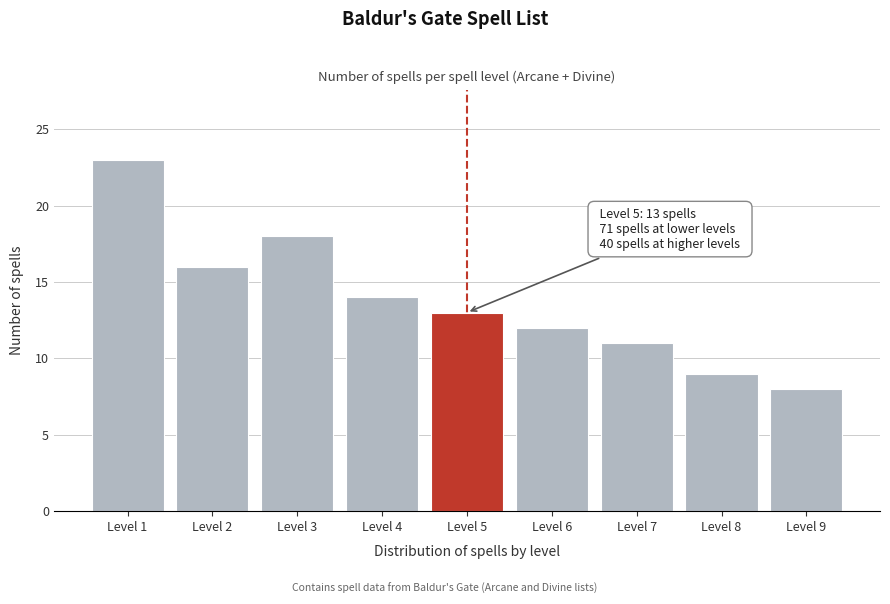

Reading left to right, list all the values displayed in this chart.

Level 1=23	Level 2=16	Level 3=18	Level 4=14	Level 5=13	Level 6=12	Level 7=11	Level 8=9	Level 9=8